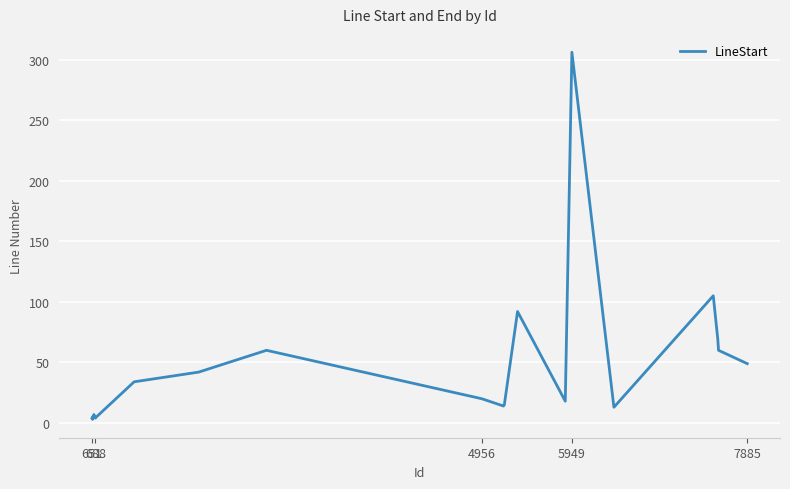

How many lines are shown in the chart?

1